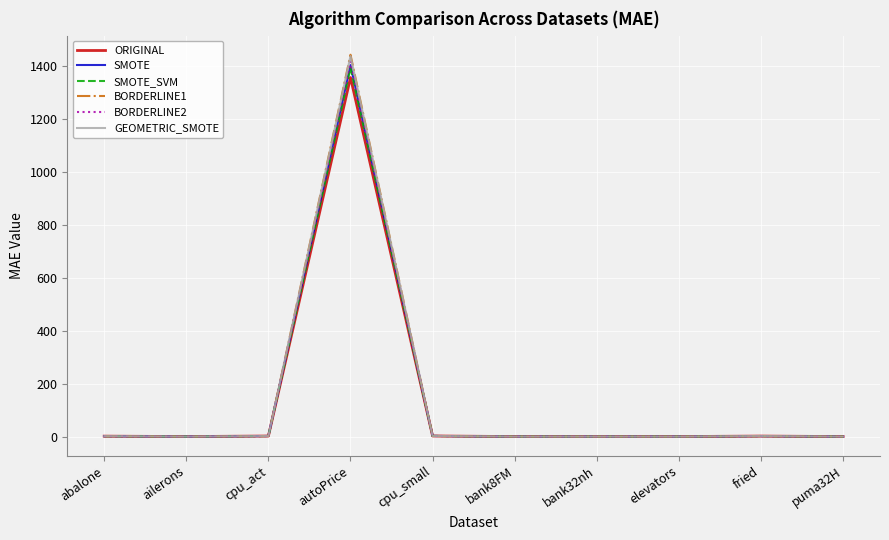

Which series has the largest range (max minus min)?

BORDERLINE1